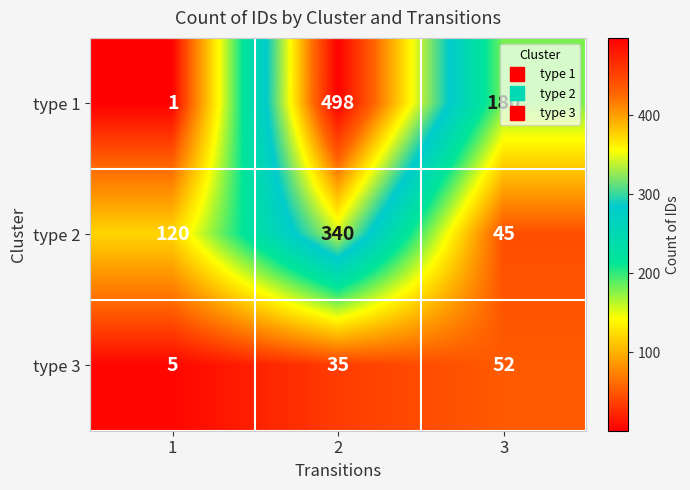

Is it true that type 3 equals 52 at 3?

True